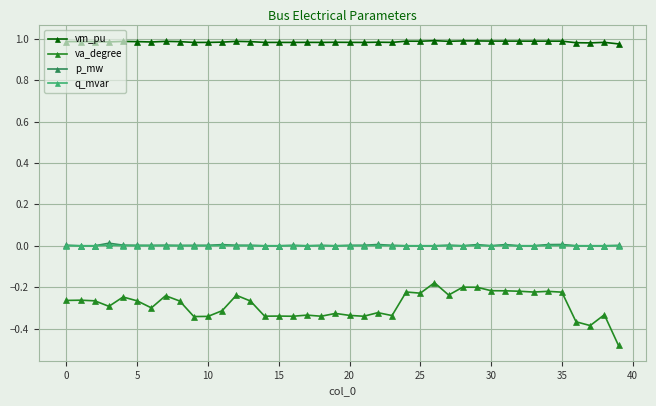

Does the chart display data point markers on the line(s)?

Yes